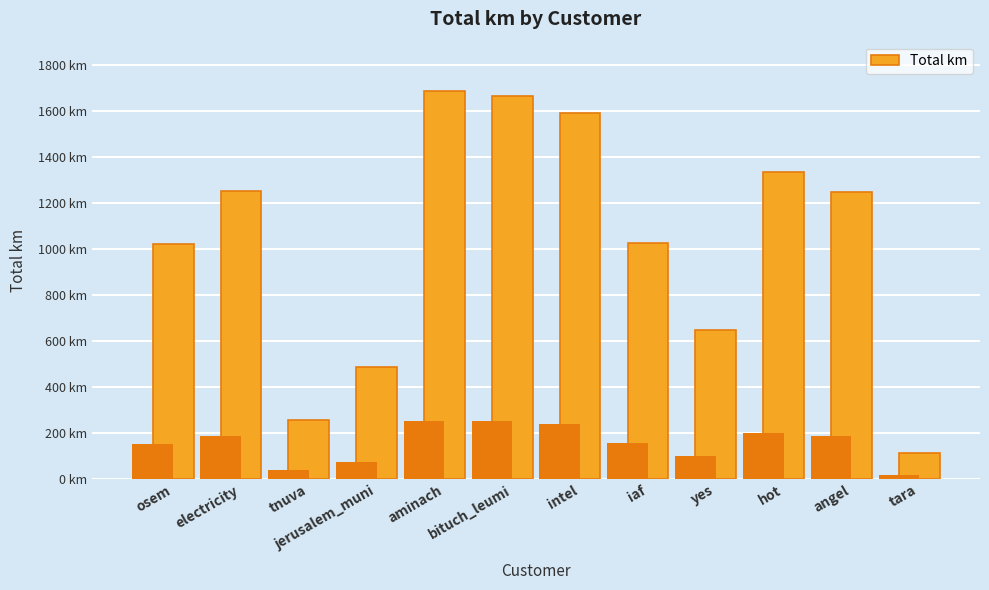

Read the value at tara.

113.7